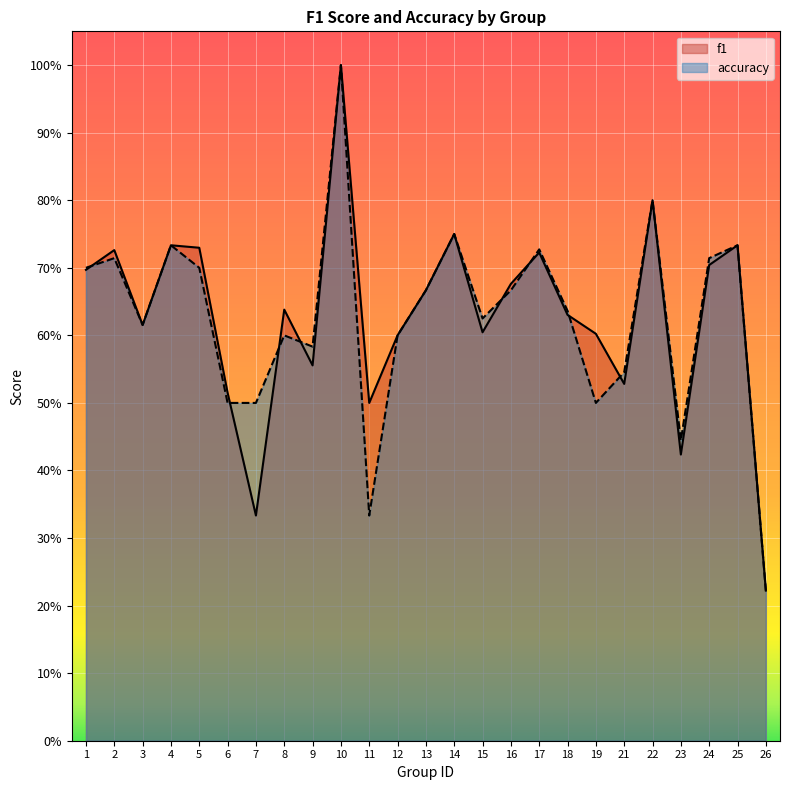

Does the chart display data point markers on the line(s)?

No